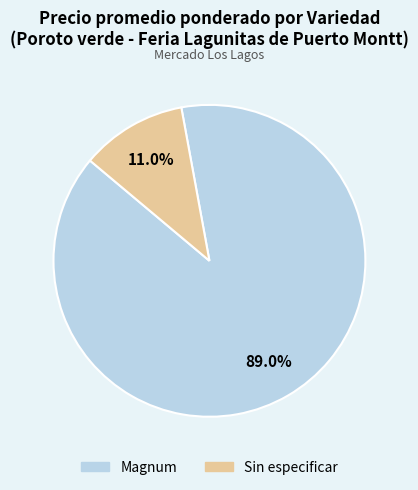

Is there a majority slice in this chart?

Yes